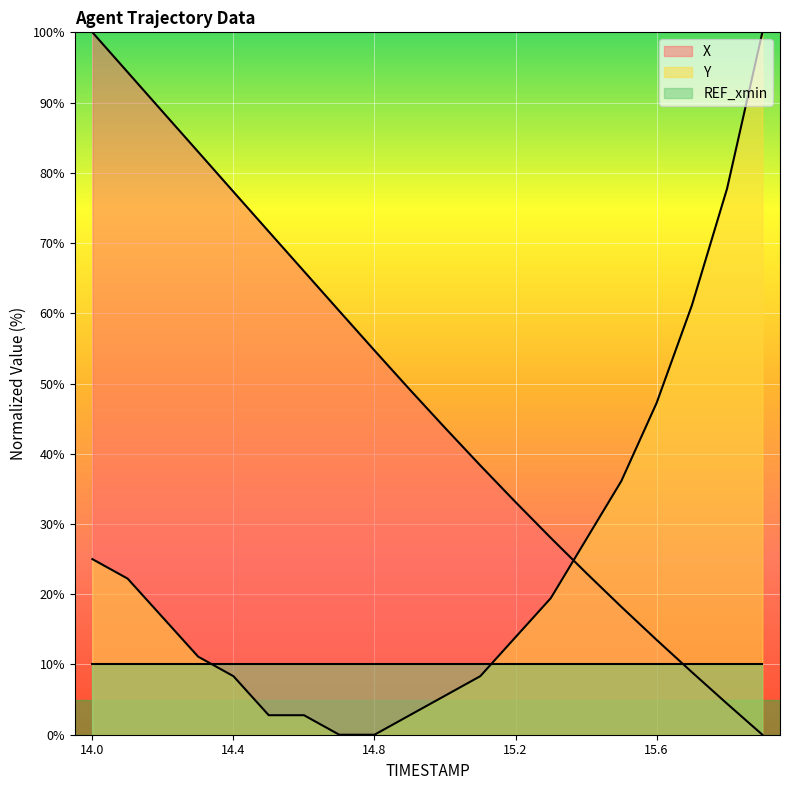

The Y series shows 27.8 at 15.4. True or false?

True